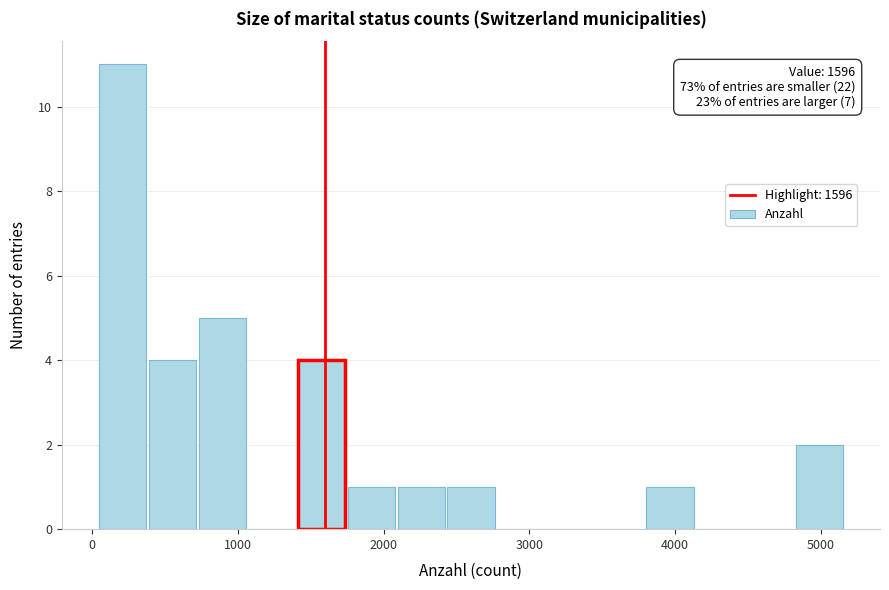

Around what value on the x-axis is the tallest bar? Give the approximate position of its centre, as read against the axis.

200